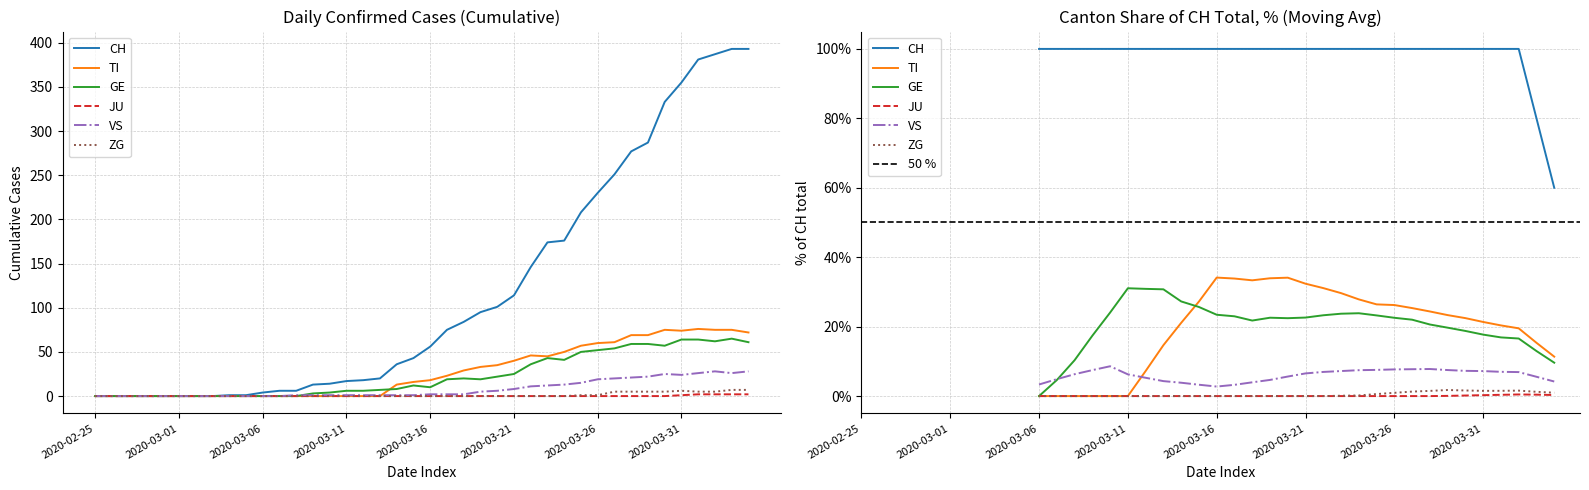

What is the sum of all CH values?

4695